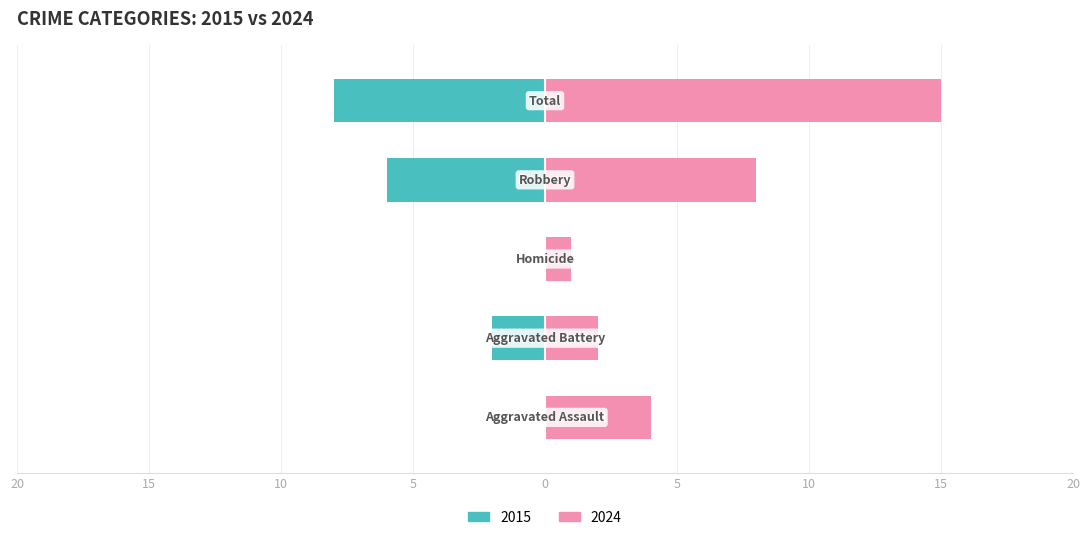

Reading left to right, what are all the values shown in this chart?

Left (2015): Aggravated Assault=0	Aggravated Battery=-2	Homicide=0	Robbery=-6	Total=-8
Right (2024): Aggravated Assault=4	Aggravated Battery=2	Homicide=1	Robbery=8	Total=15